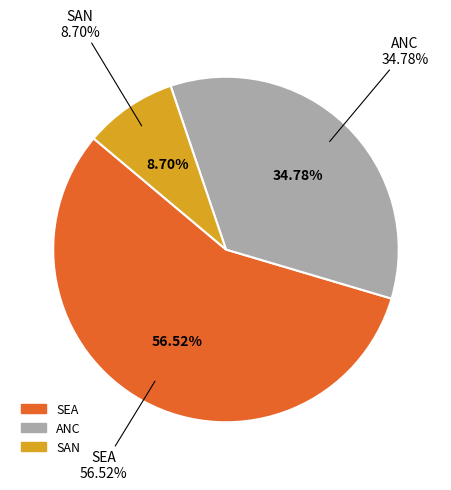

Is there a majority slice in this chart?

Yes